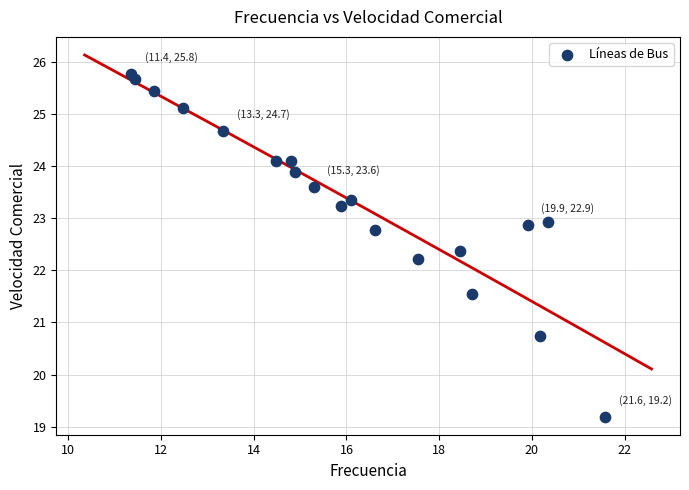

What is the range of Y values (max minus min)?

6.6